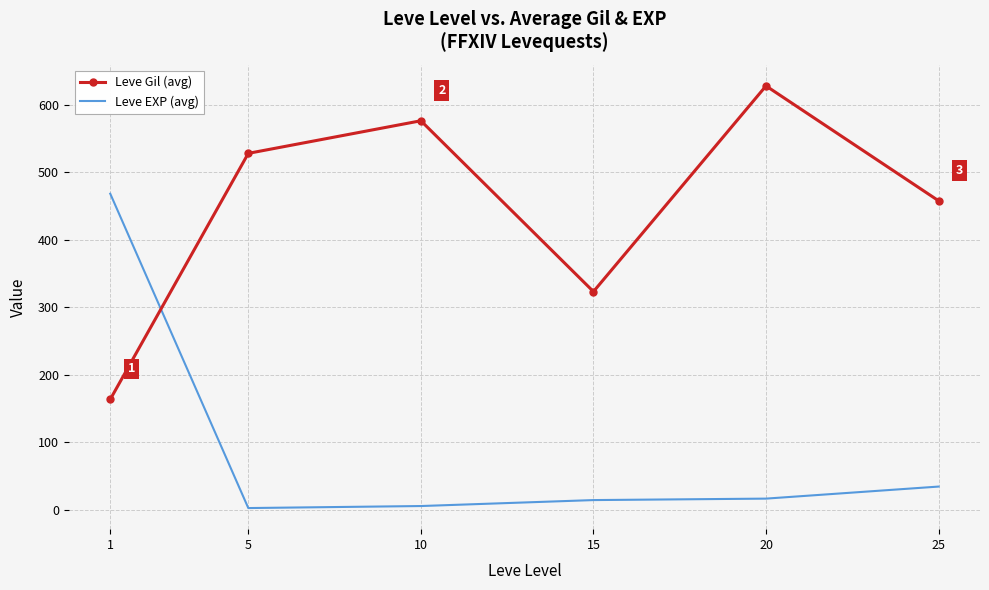

At which label does Leve Gil (avg) first exceed 528?

5